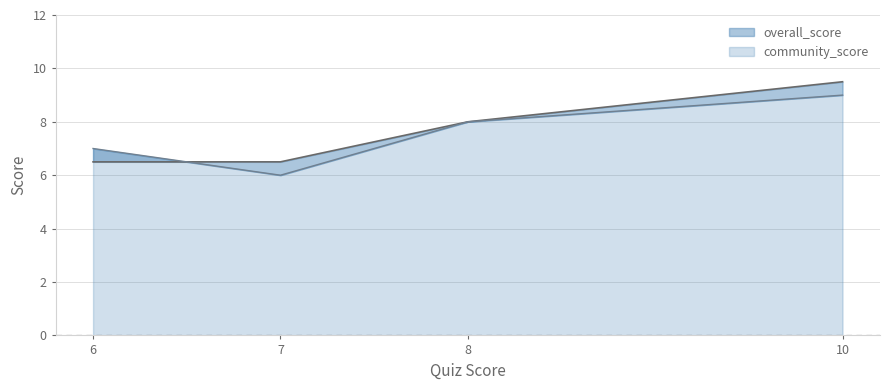

After their last crossing, which series has the higher values: overall_score or community_score?

community_score